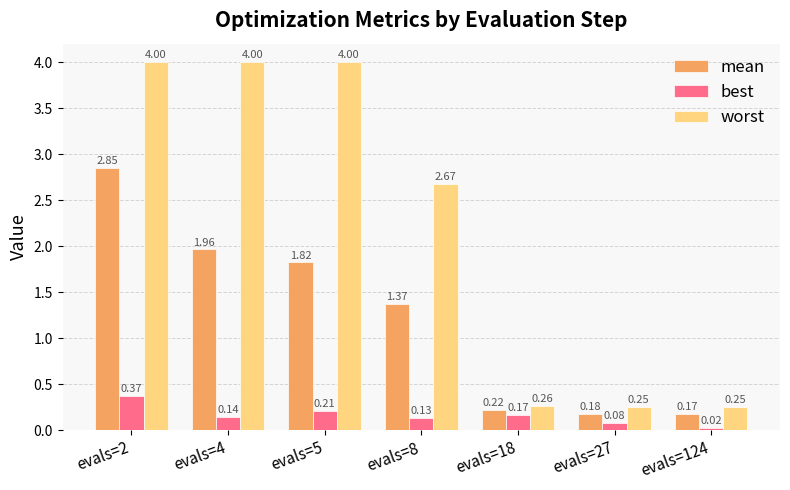

How many values in the worst series exceed 2?

4